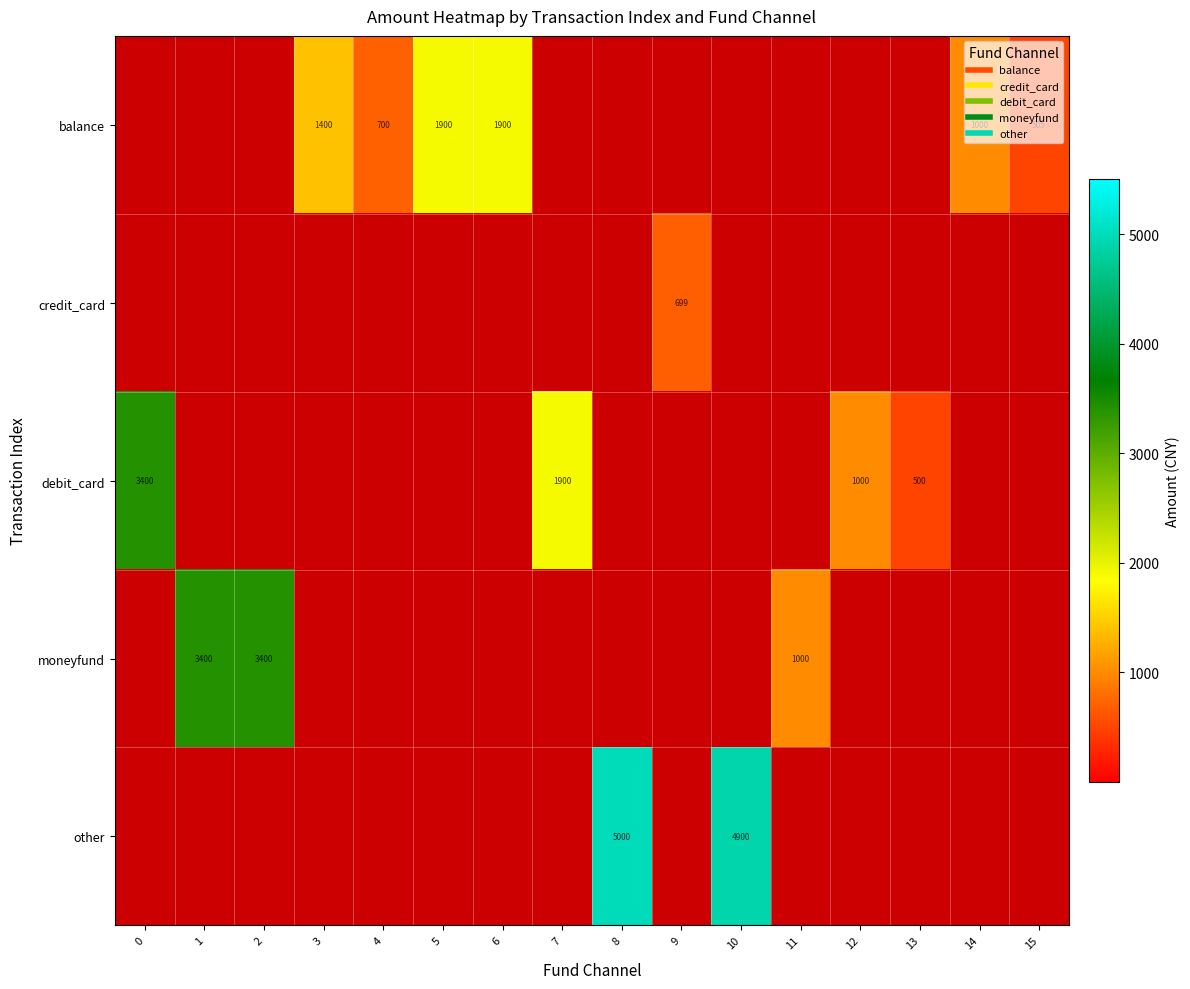

At which label is other closest to 2500?

10